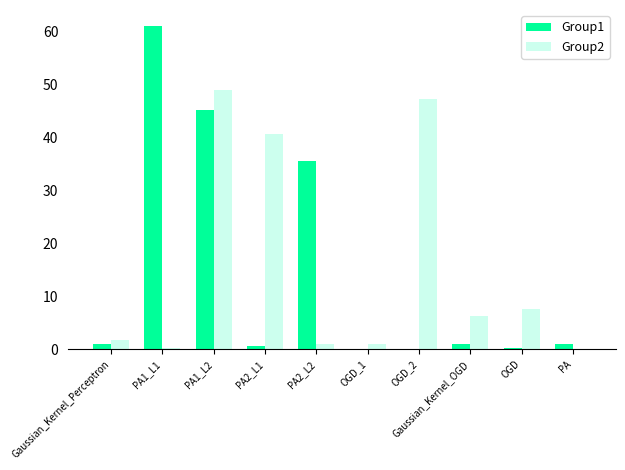

Count the number of categories in the chart.

10